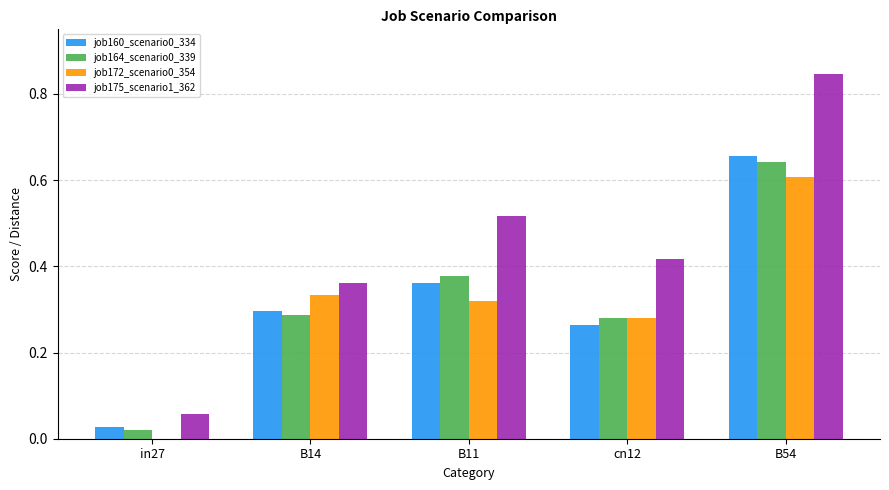

What is the sum of all job160_scenario0_334 values?

1.6